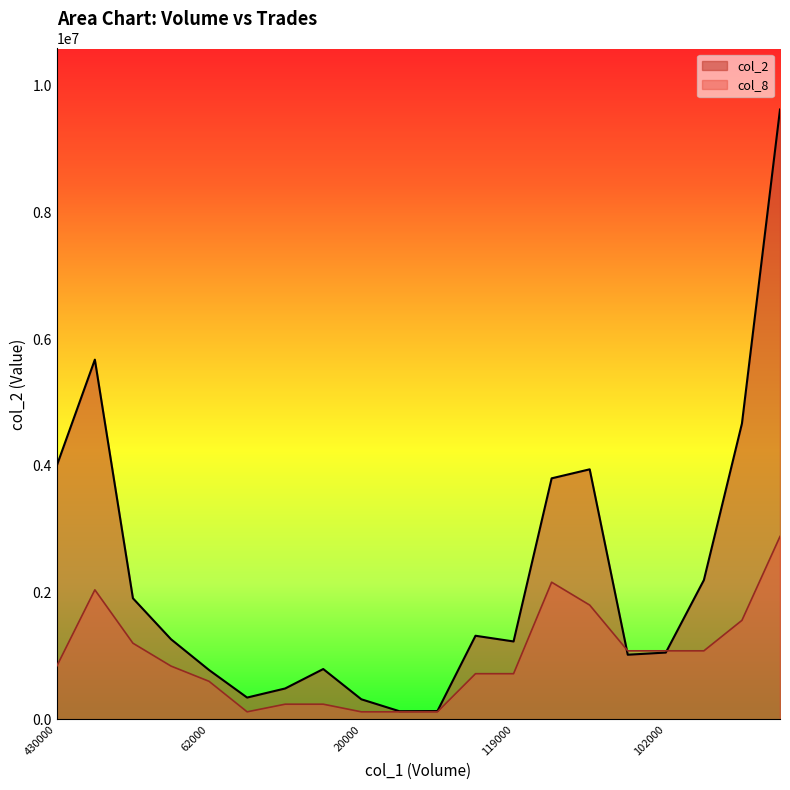

True or false: col_2 has more than 2 points higher than both neighbors.

True